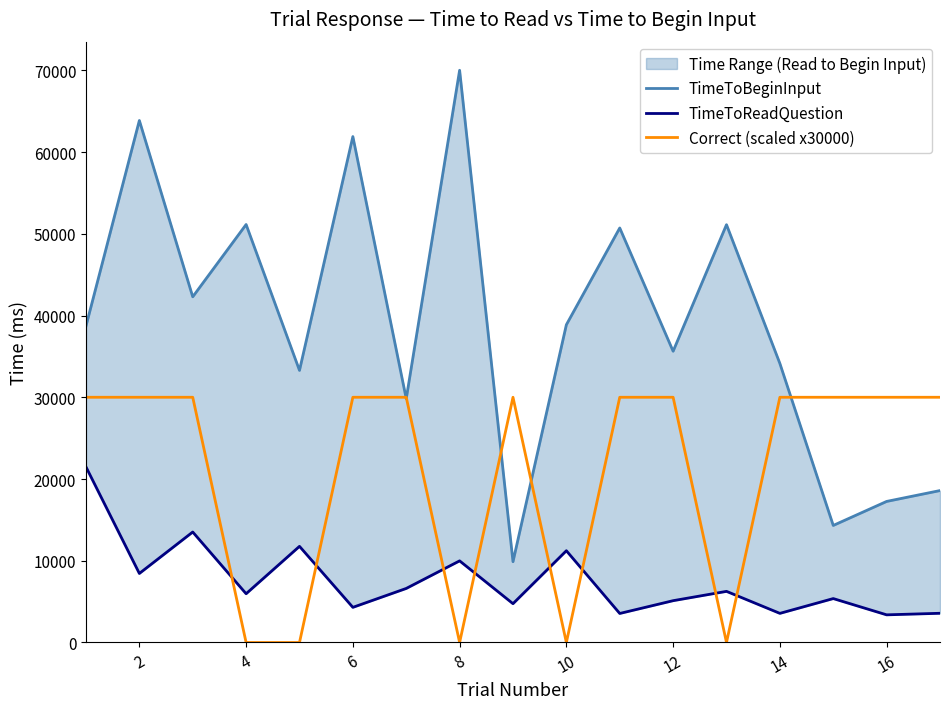

Is the value of TimeToBeginInput at 4 greater than the value of Correct (scaled x30000) at 12?

Yes